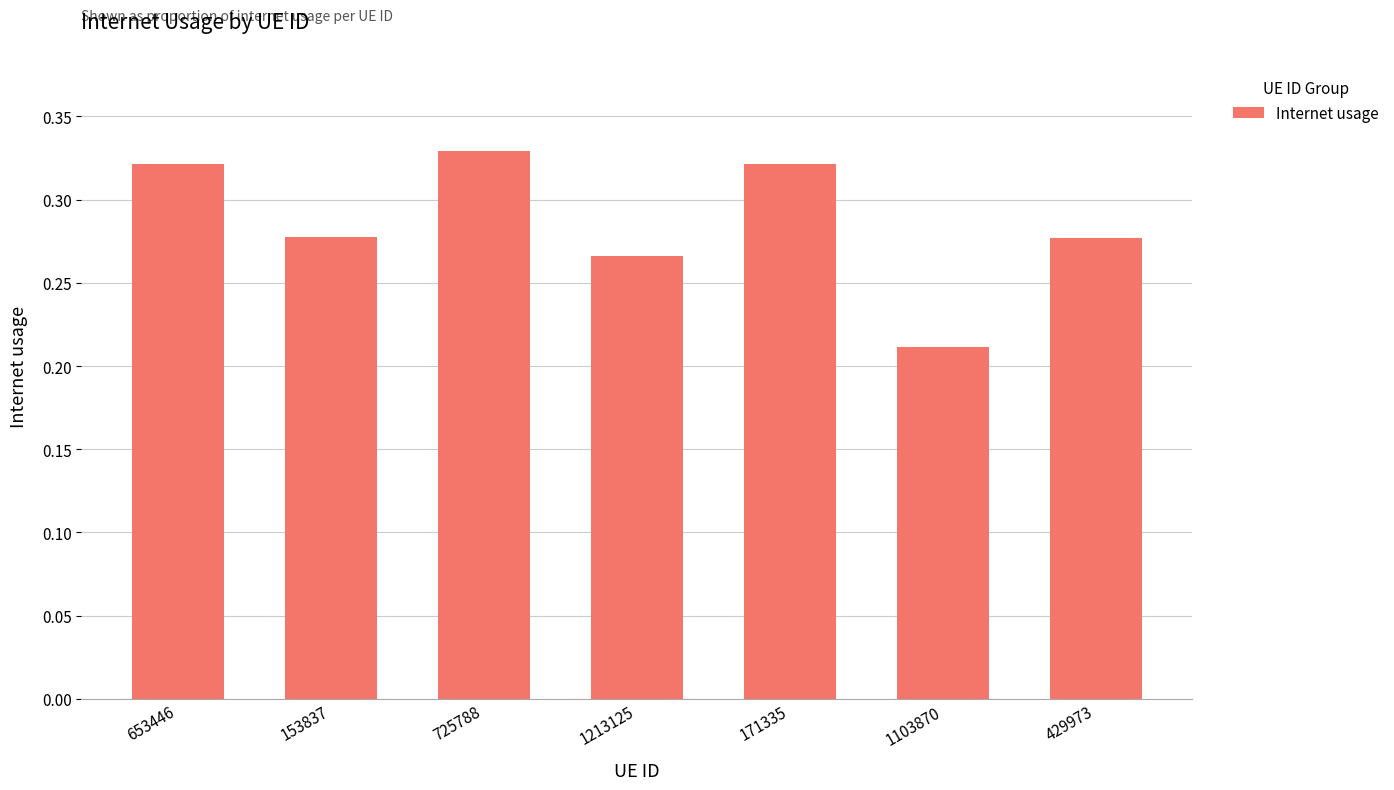

Does the chart contain stacked bars?

No